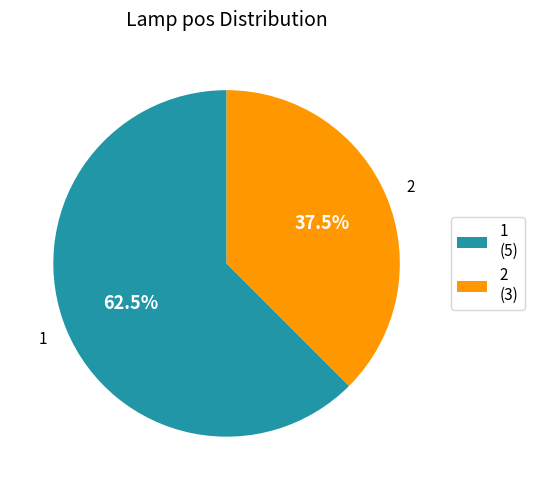

What percentage is NOT represented by 2?

62.5%